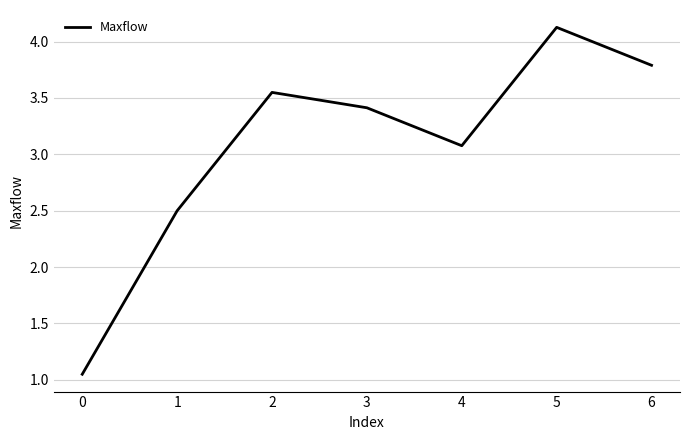

What is the ratio of the value at 5 to the value at 3?

1.2